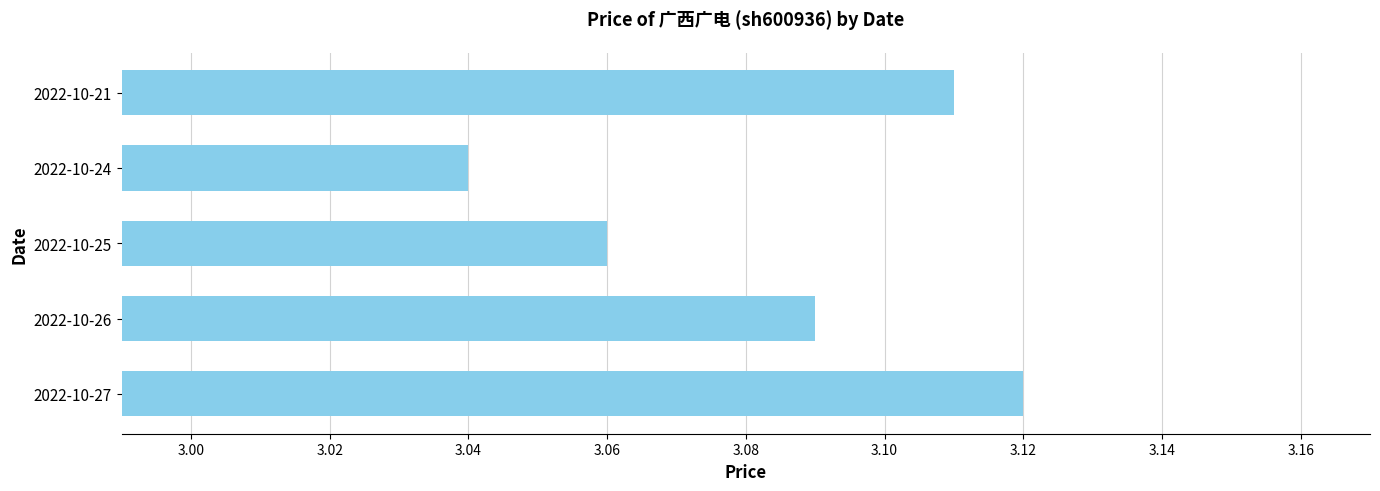

How many values are between 3 and 4?

5